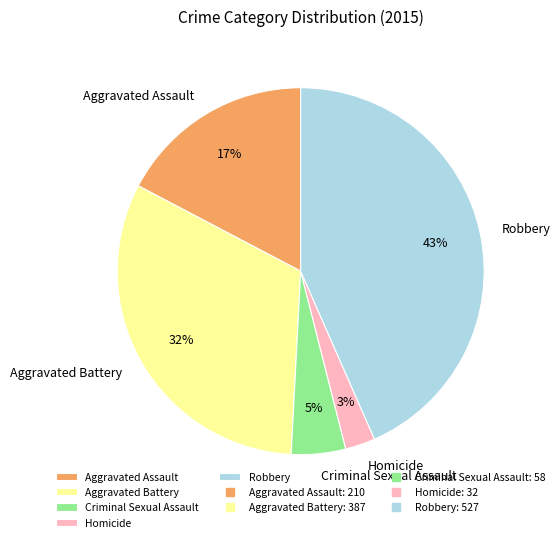

The Aggravated Assault slice represents 9% of the pie. True or false?

False